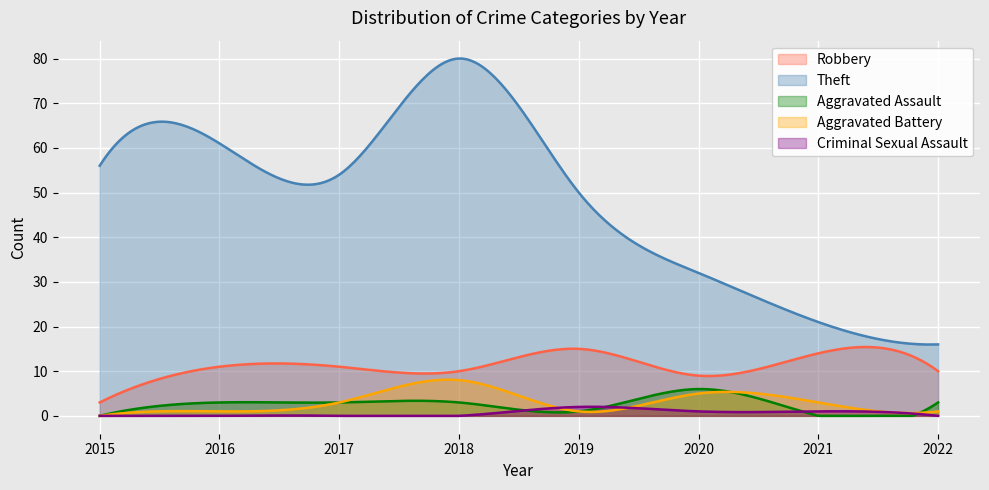

List the labels in order of Criminal Sexual Assault value, largest first.

2019, 2020, 2021, 2015, 2016, 2017, 2018, 2022